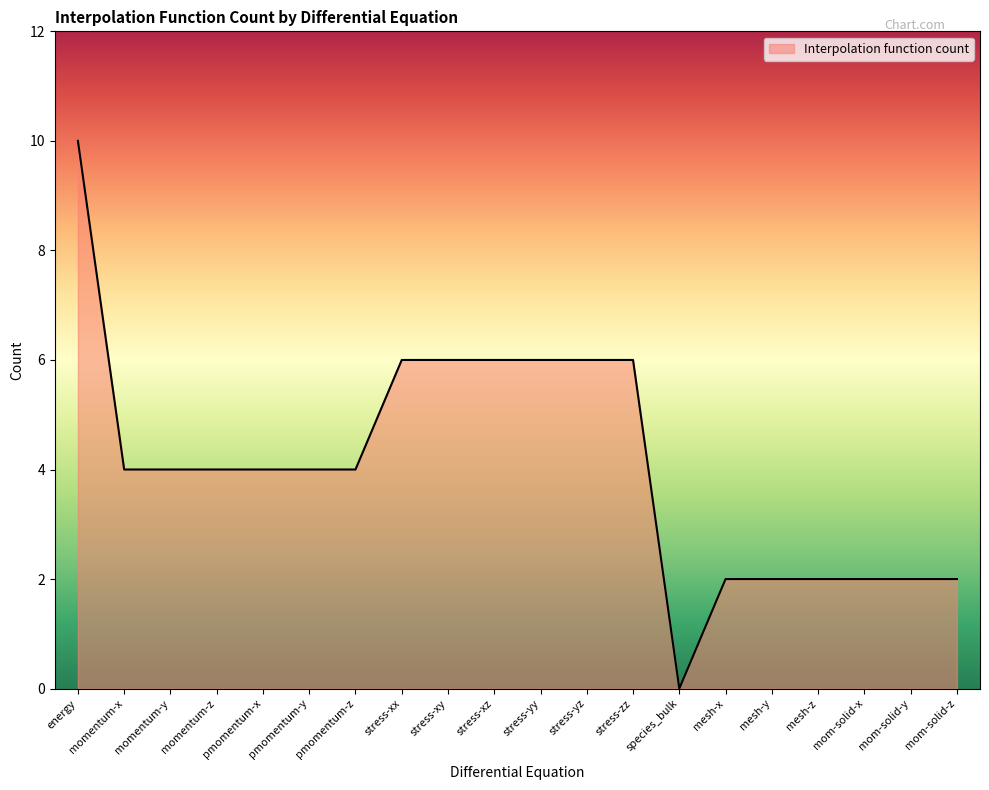

What position from the right is momentum-y?

18